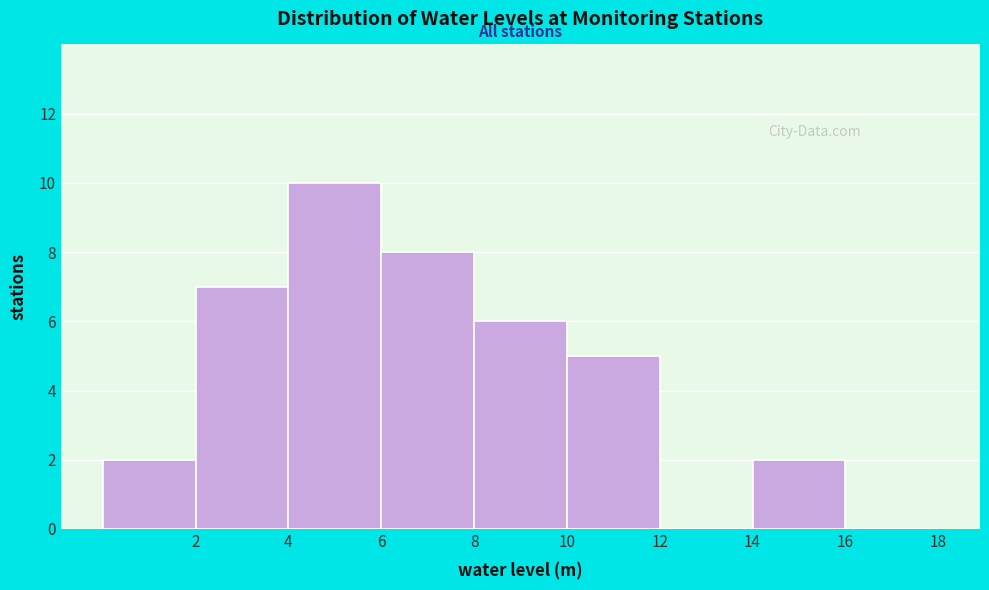

Over which range of the x-axis is the bar tallest?

4 to 6